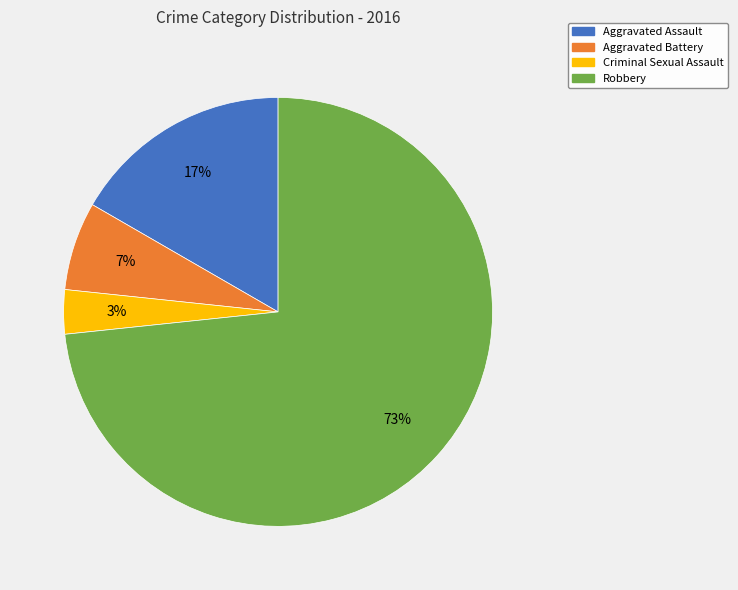

Which category has the biggest portion of the pie?

Robbery